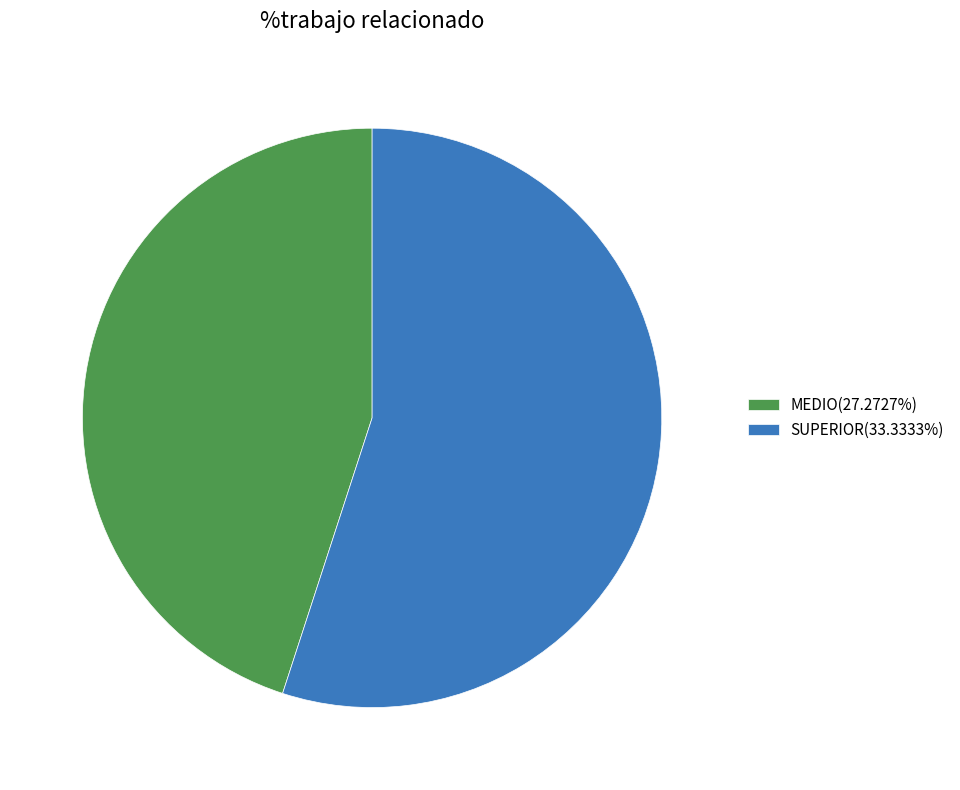

Combined, do MEDIO(27.2727%) and SUPERIOR(33.3333%) account for over 50%?

Yes